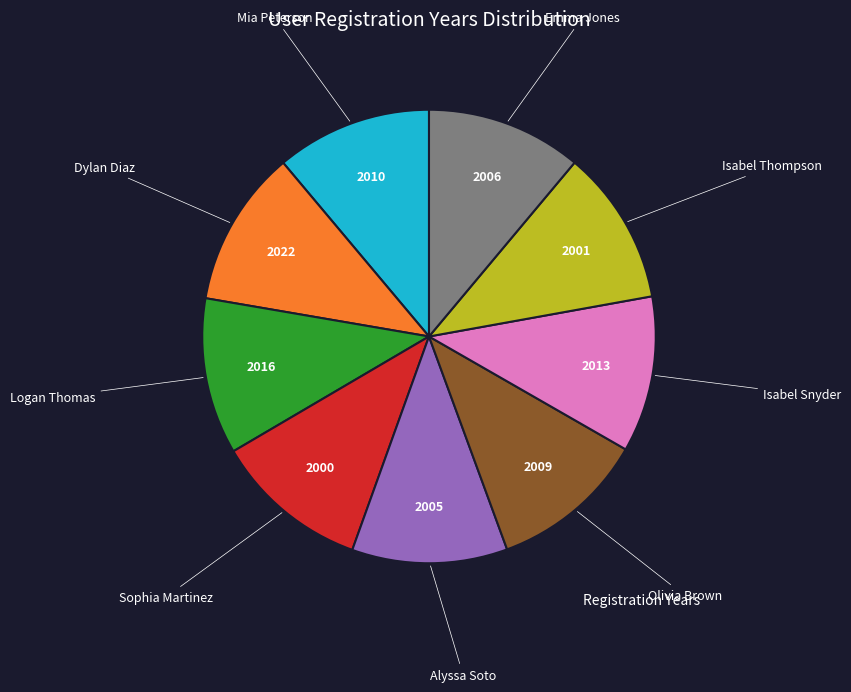

Does any single category account for the majority?

No